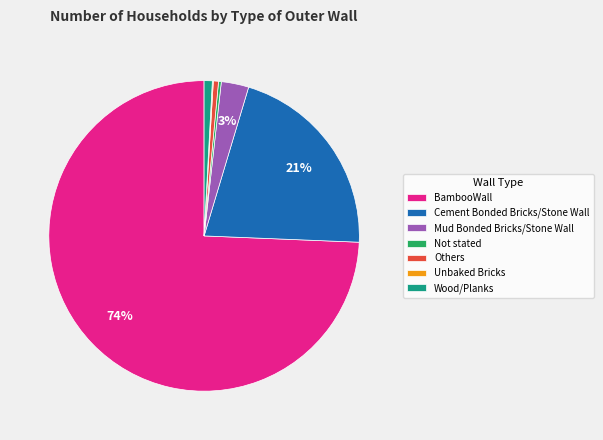

Which has a higher value, BambooWall or Wood/Planks?

BambooWall